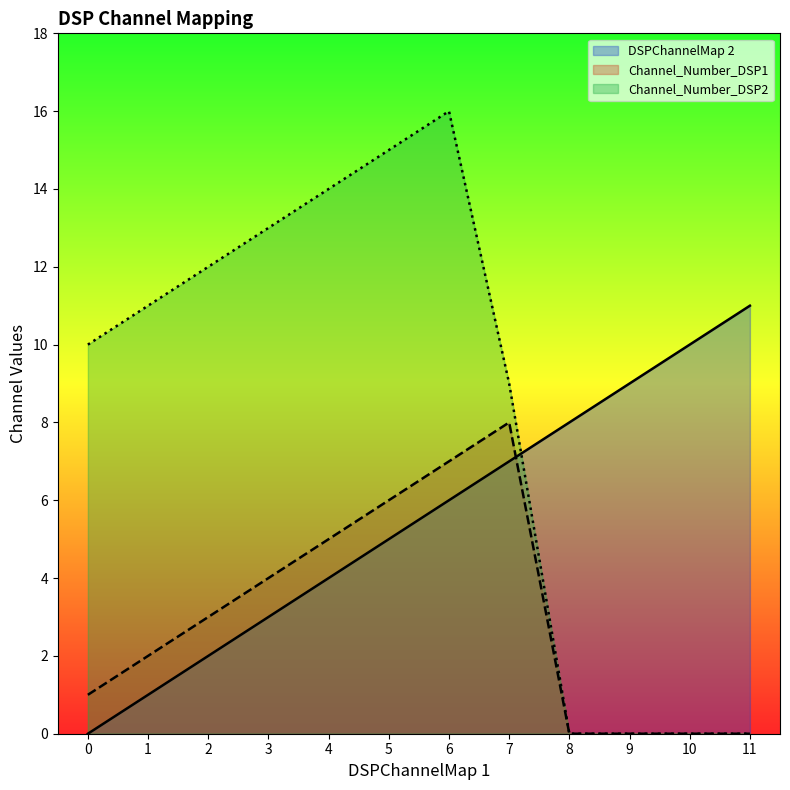

What are all the series names shown in the legend?

DSPChannelMap 2, Channel_Number_DSP1, Channel_Number_DSP2